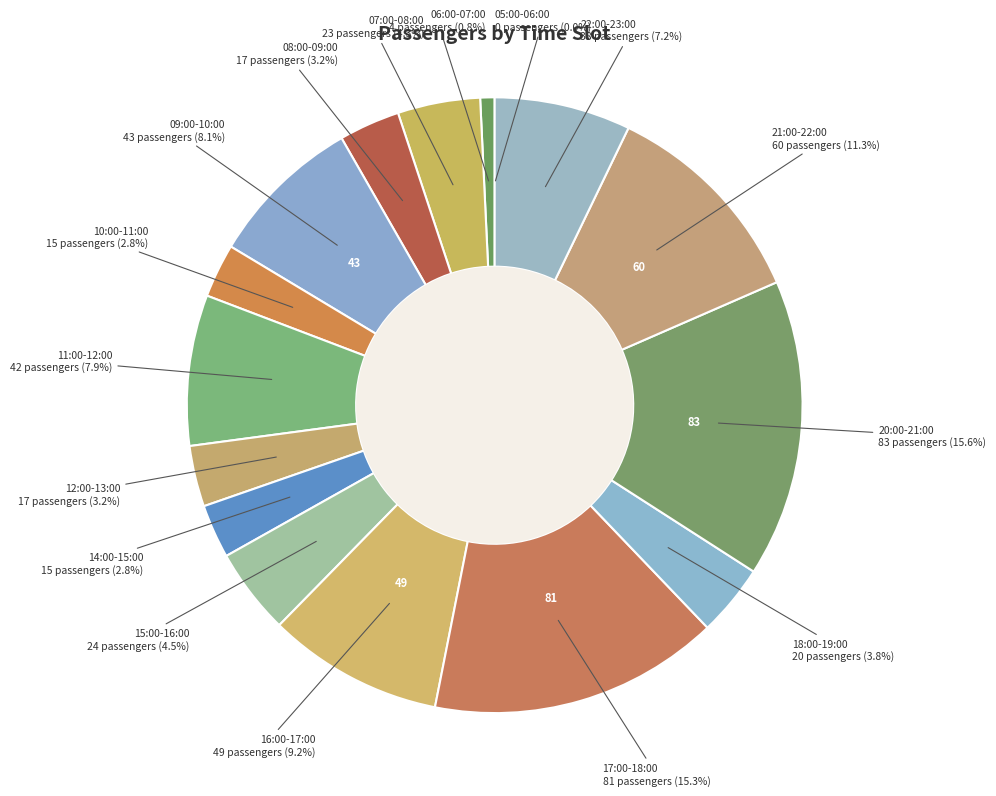

Is there a majority slice in this chart?

No